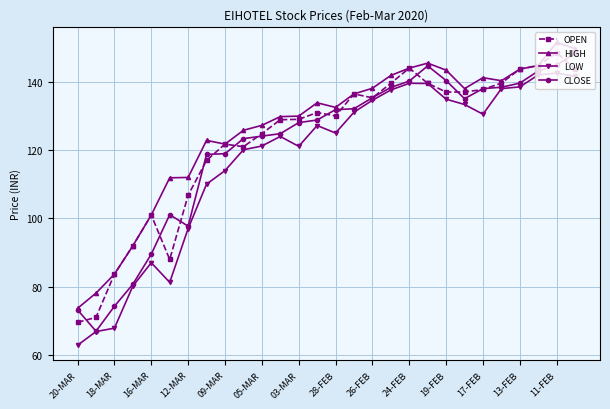

What is the lowest value of the OPEN series?

69.6